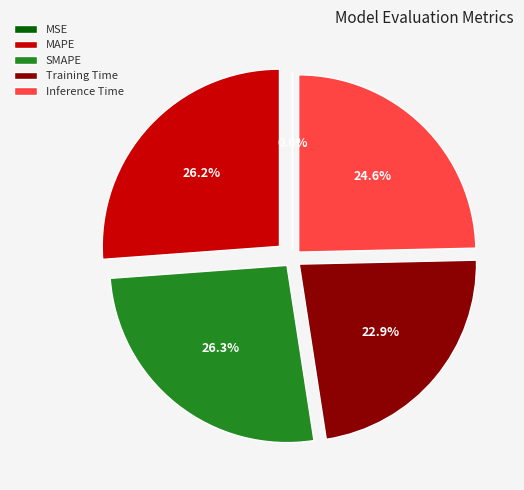

How much of the chart is everything except MAPE?

73.8%